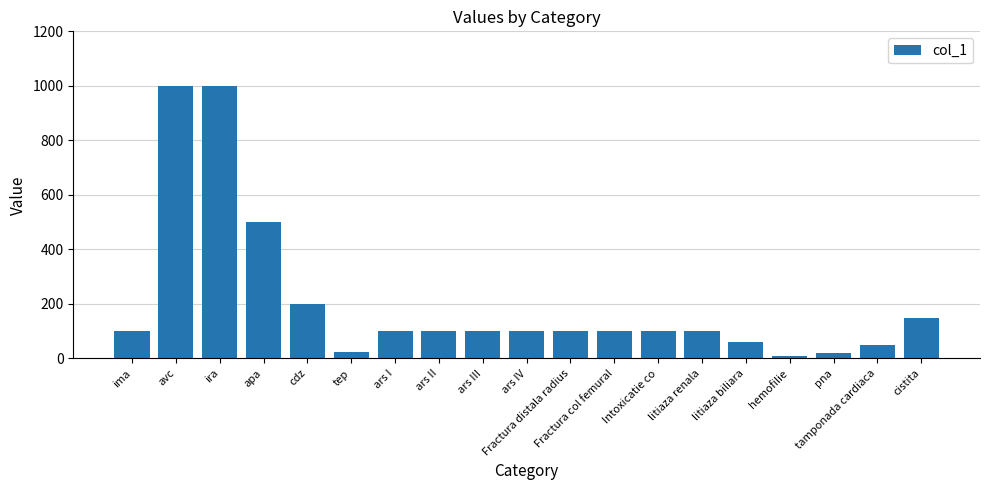

Between ars IV and avc, which is larger?

avc